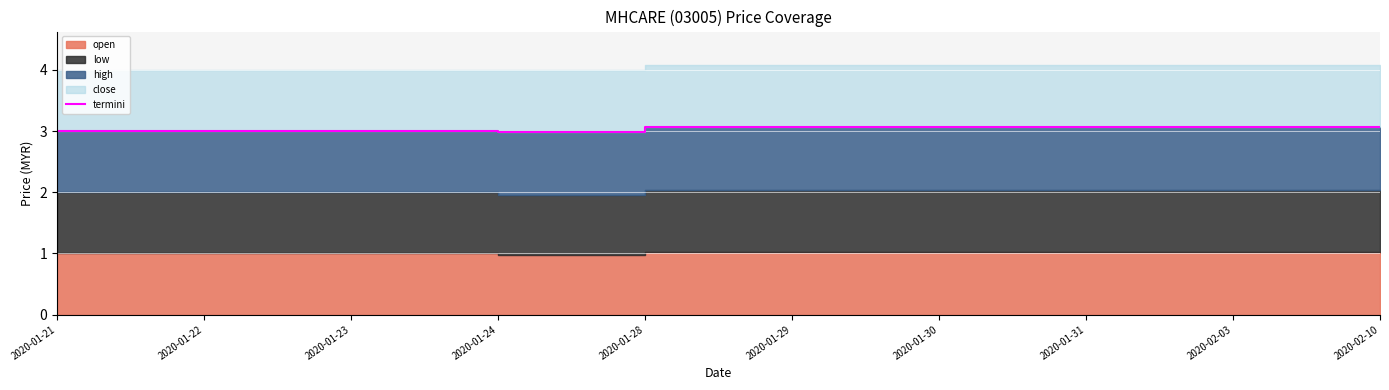

Between 2020-01-30 and 2020-01-28, which is larger?

2020-01-30